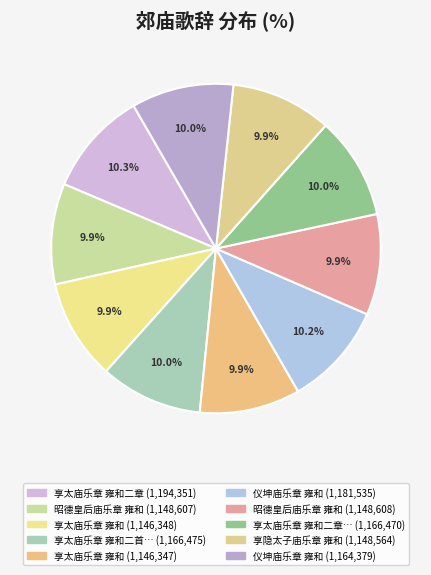

Rank the categories by value from lowest to highest.

享太庙乐章 雍和, 享太庙乐章 雍和, 享隐太子庙乐章 雍和, 昭德皇后庙乐章 雍和, 昭德皇后庙乐章 雍和, 仪坤庙乐章 雍和, 享太庙乐章 雍和二章 其一, 享太庙乐章 雍和二首 其二, 仪坤庙乐章 雍和, 享太庙乐章 雍和二章